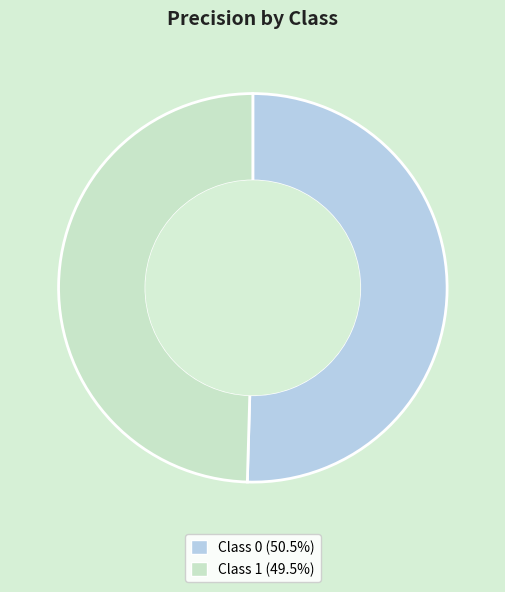

Is there any slice that represents more than half of the pie?

Yes